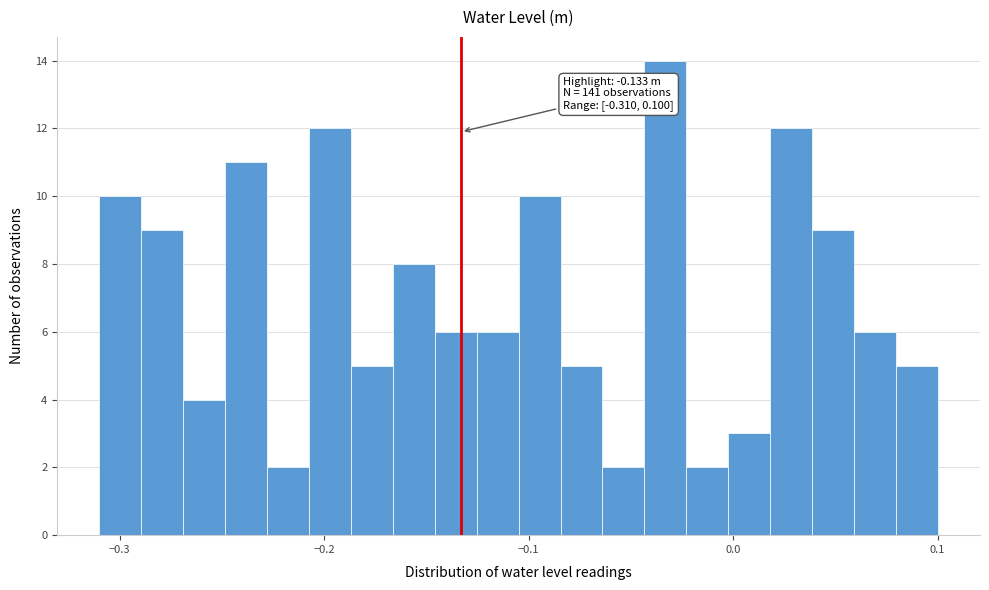

Around what value on the x-axis is the tallest bar? Give the approximate position of its centre, as read against the axis.

-0.03